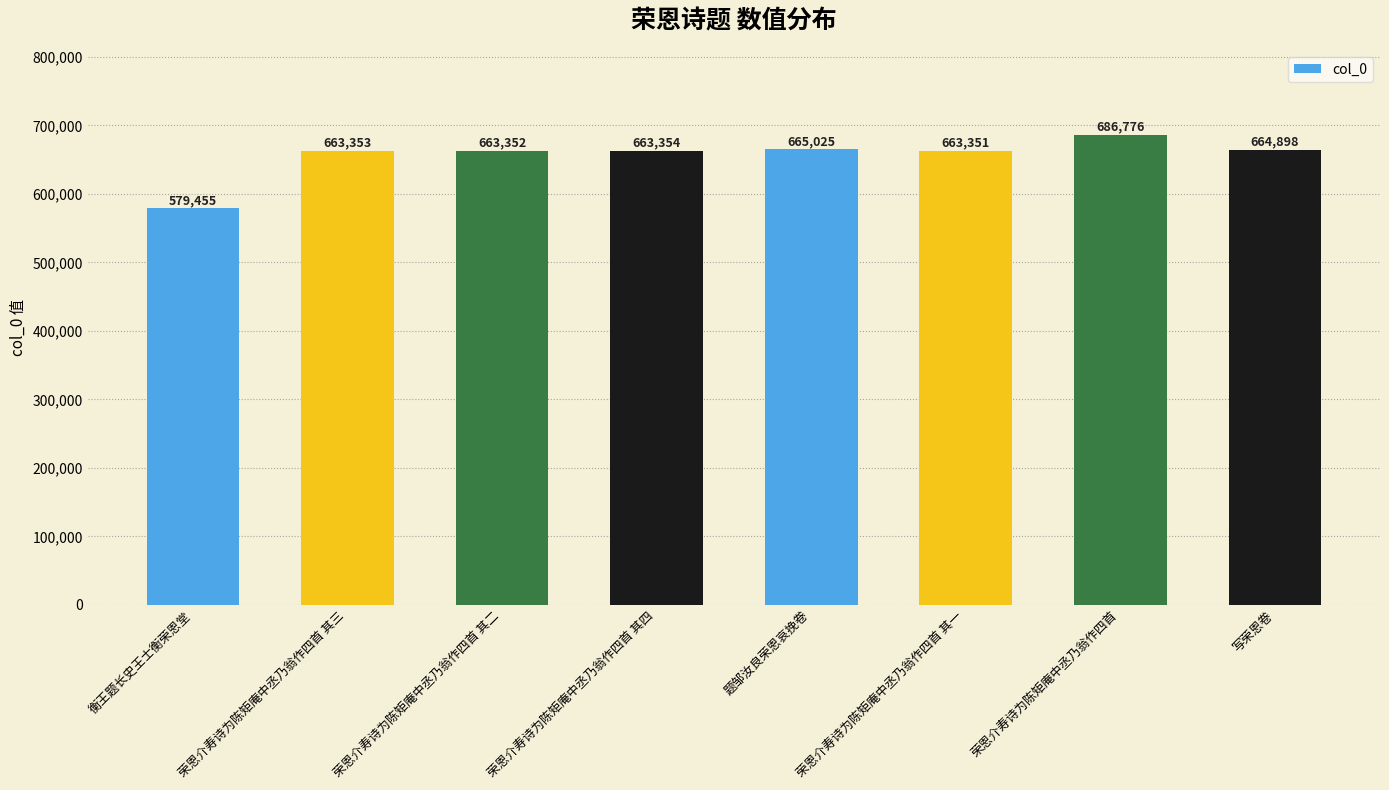

Which has a higher value, 衡王题长史王士衡荣恩堂 or 题邹汝良荣恩哀挽卷?

题邹汝良荣恩哀挽卷